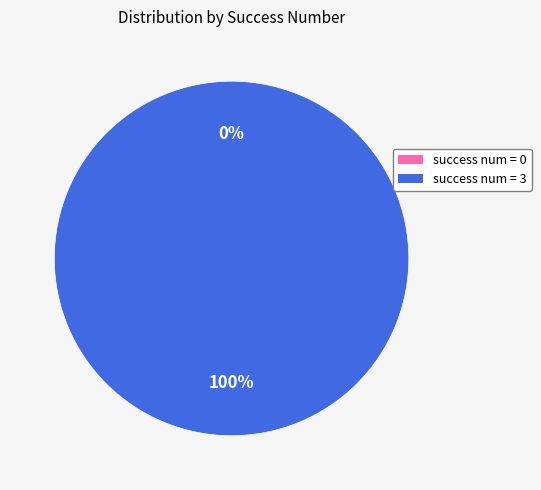

Which category accounts for the majority?

3